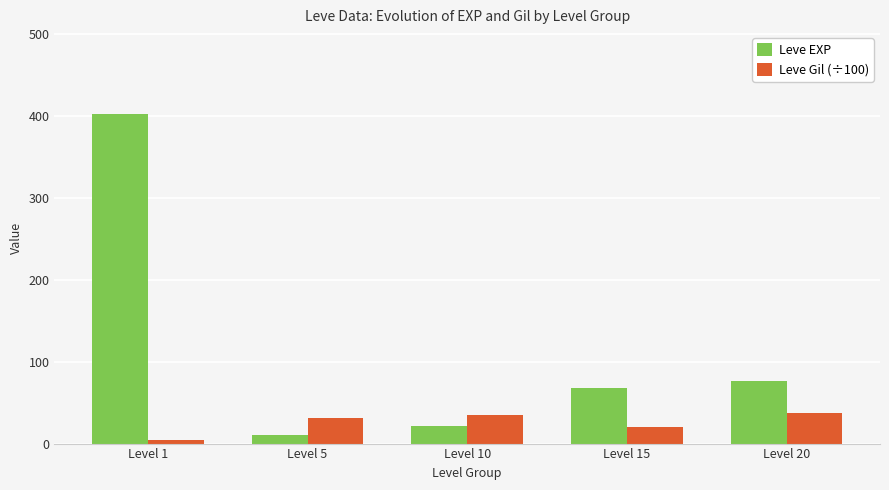

What is the difference between the second highest and second lowest values in the Leve EXP series?

55.0